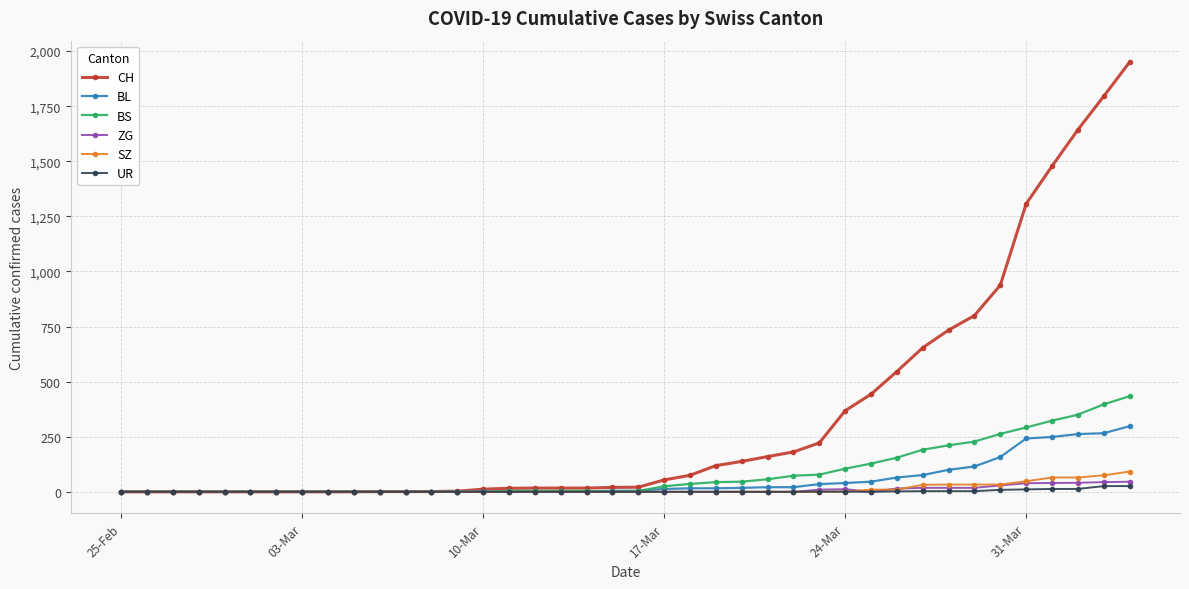

At how many categories does at least one series exceed 1067?

5